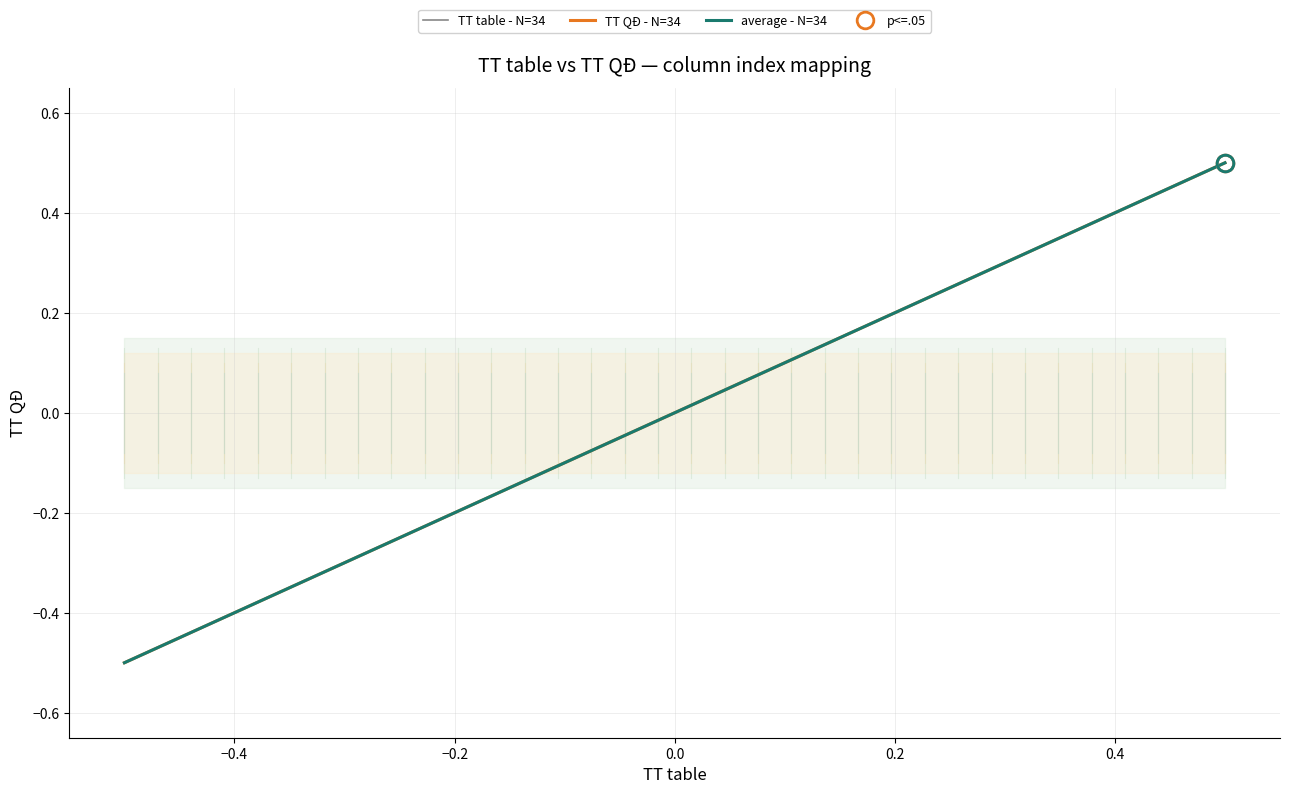

What is the lowest value of the TT QĐ - N=34 series?

-0.5